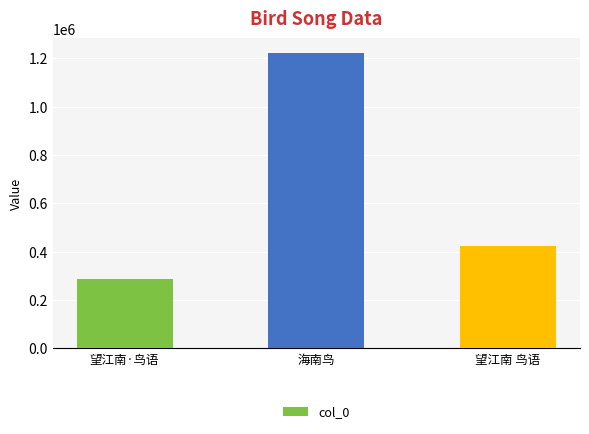

Reading right to left, transcribe all the data shown in this chart.

望江南 鸟语=421572	海南鸟=1221928	望江南·鸟语=288334